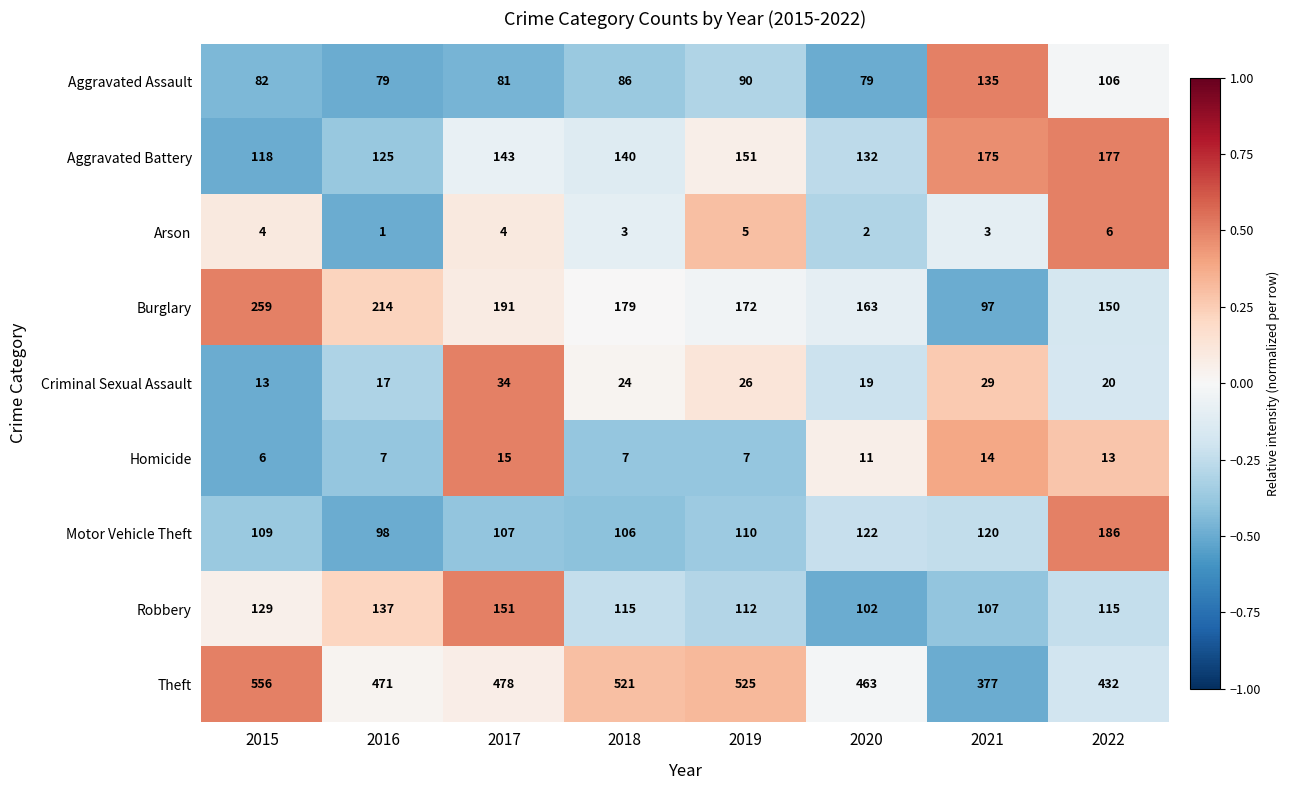

What is the average value of the Homicide series?

10